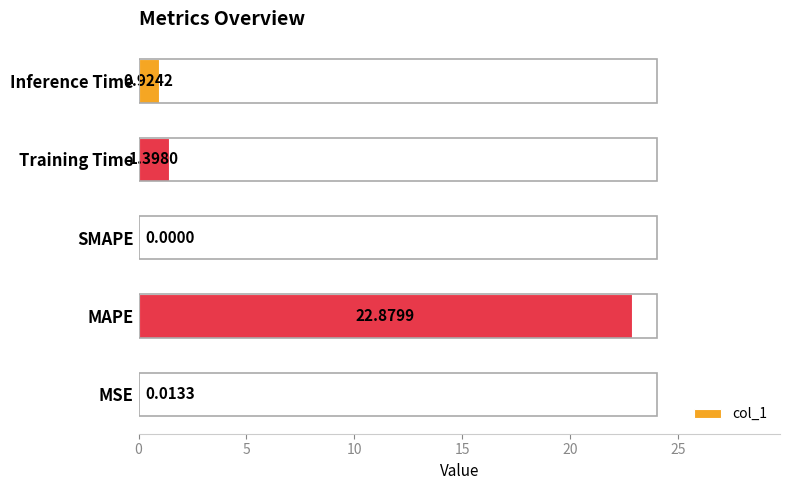

Which category has the highest value across all series?

MAPE